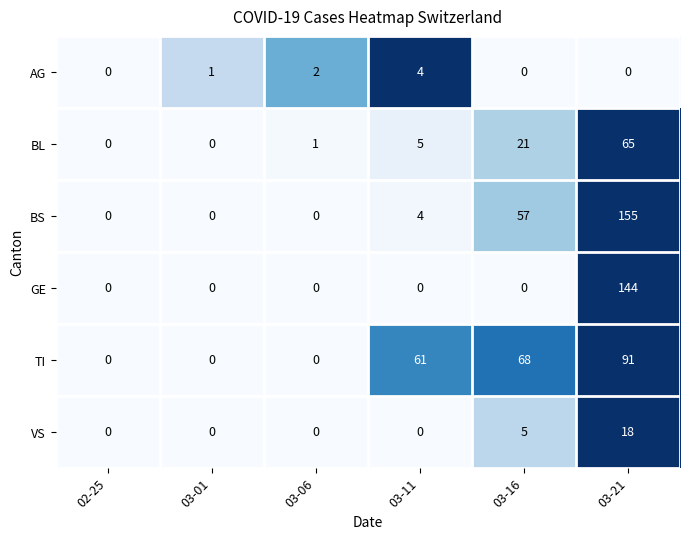

Where is BS nearest to the value 77?

03-16